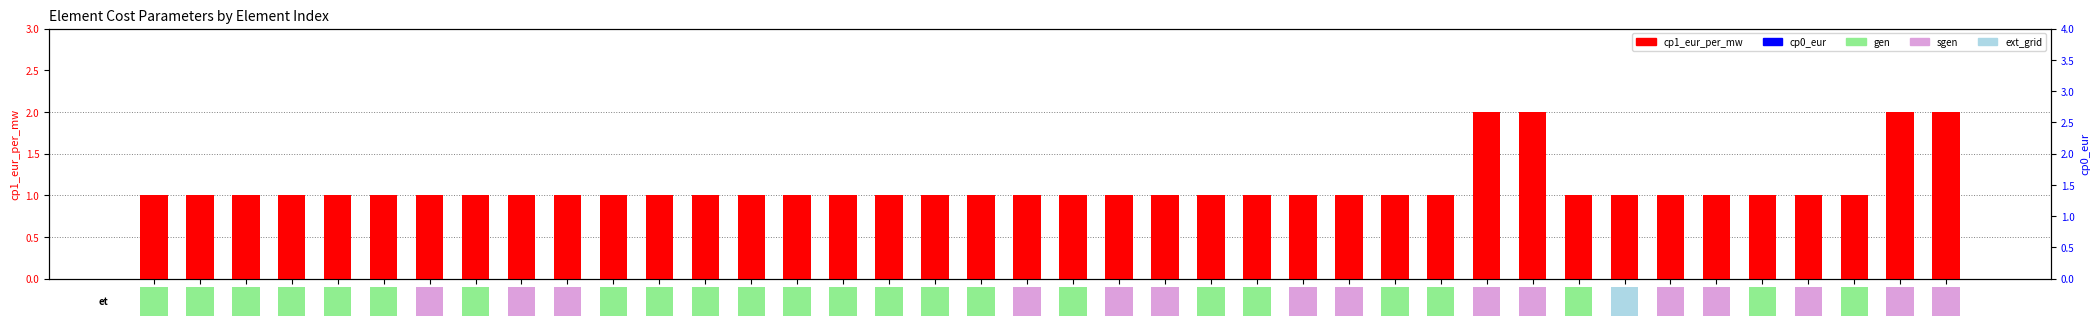

What is the label of the 39th bar from the right?

1